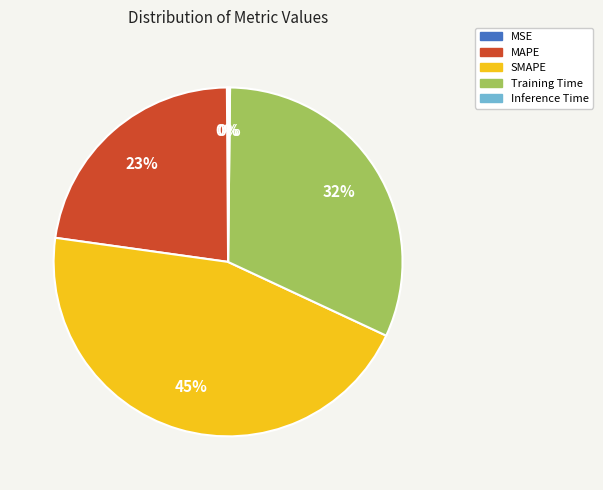

Between Training Time and MAPE, which is larger?

Training Time